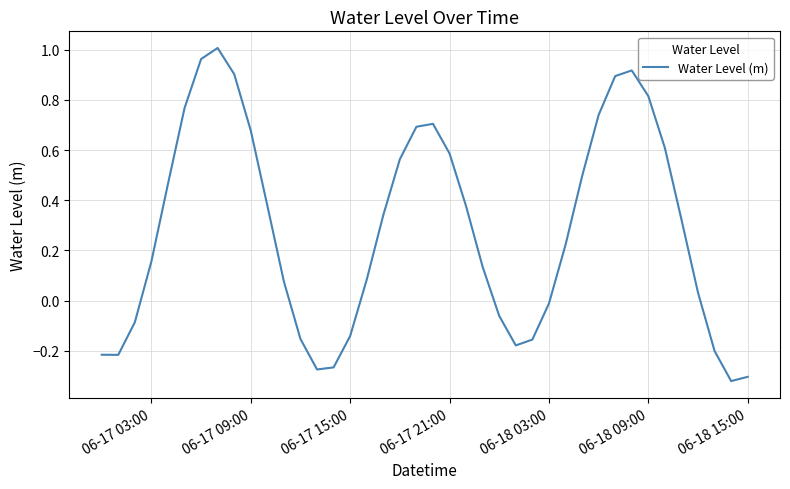

Reading left to right, list all the values displayed in this chart.

-0.2	-0.2	-0.1	0.2	0.5	0.8	1.0	1.0	0.9	0.7	0.4	0.1	-0.2	-0.3	-0.3	-0.1	0.1	0.3	0.6	0.7	0.7	0.6	0.4	0.1	-0.1	-0.2	-0.2	-0.0	0.2	0.5	0.7	0.9	0.9	0.8	0.6	0.3	0.0	-0.2	-0.3	-0.3